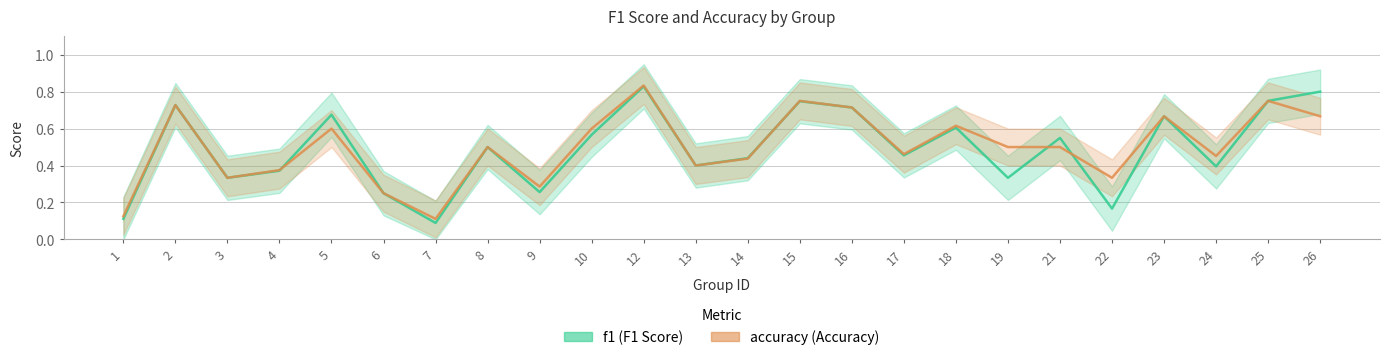

What are all the series names shown in the legend?

f1, accuracy